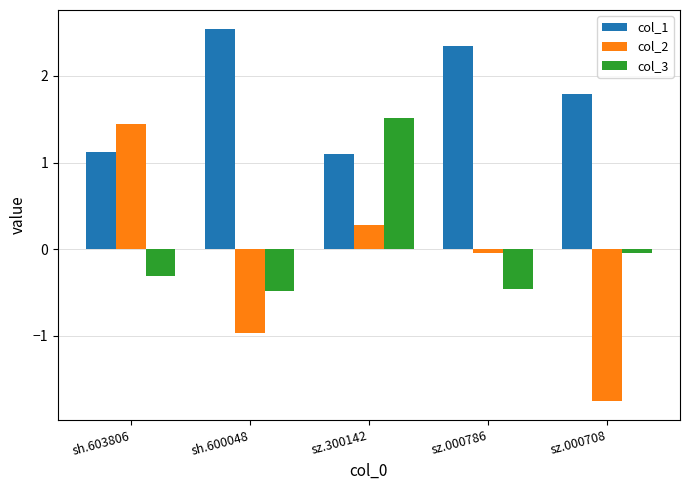

At sz.300142, list the series in order from largest to smallest.

col_3, col_1, col_2